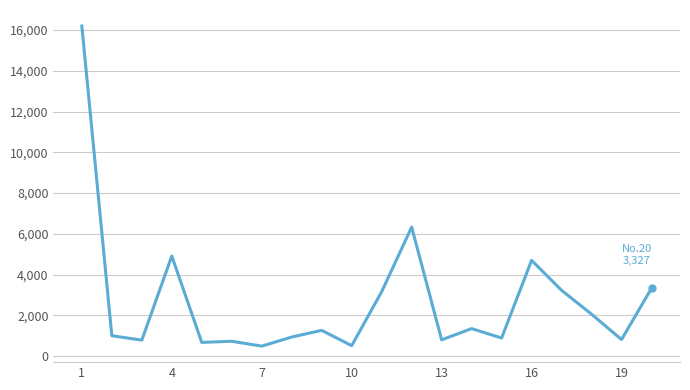

What is the maximum value shown in the chart?

16196